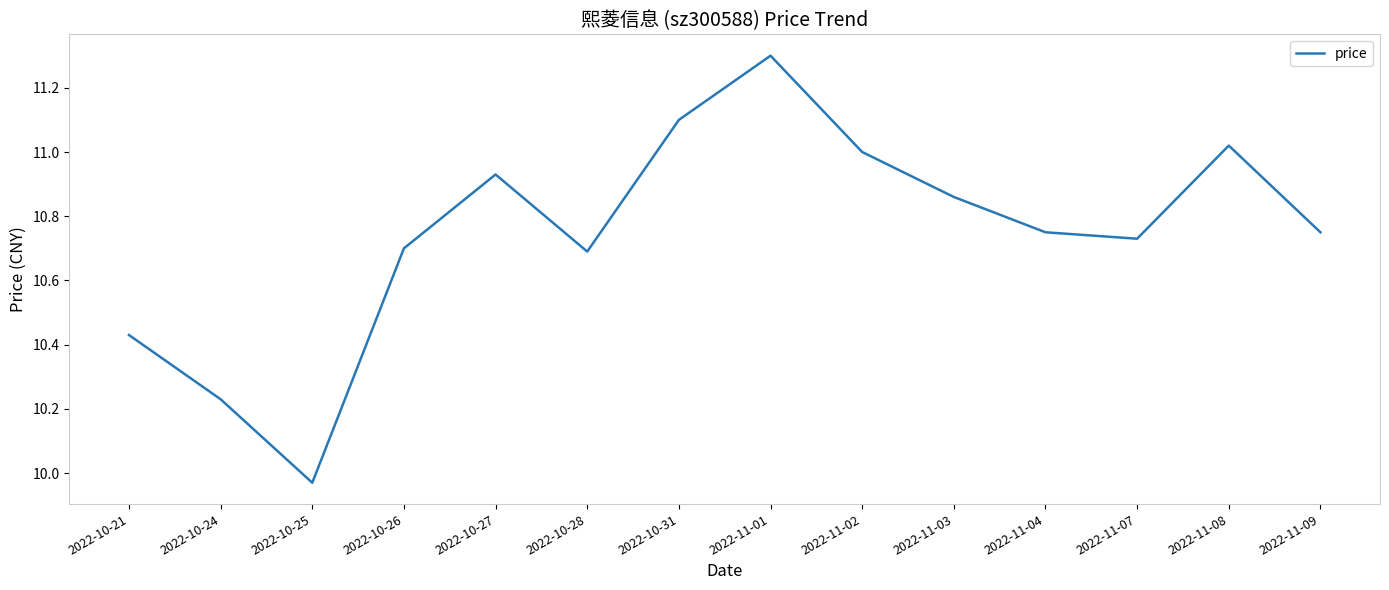

Between 2022-10-25 and 2022-11-04, which is larger?

2022-11-04